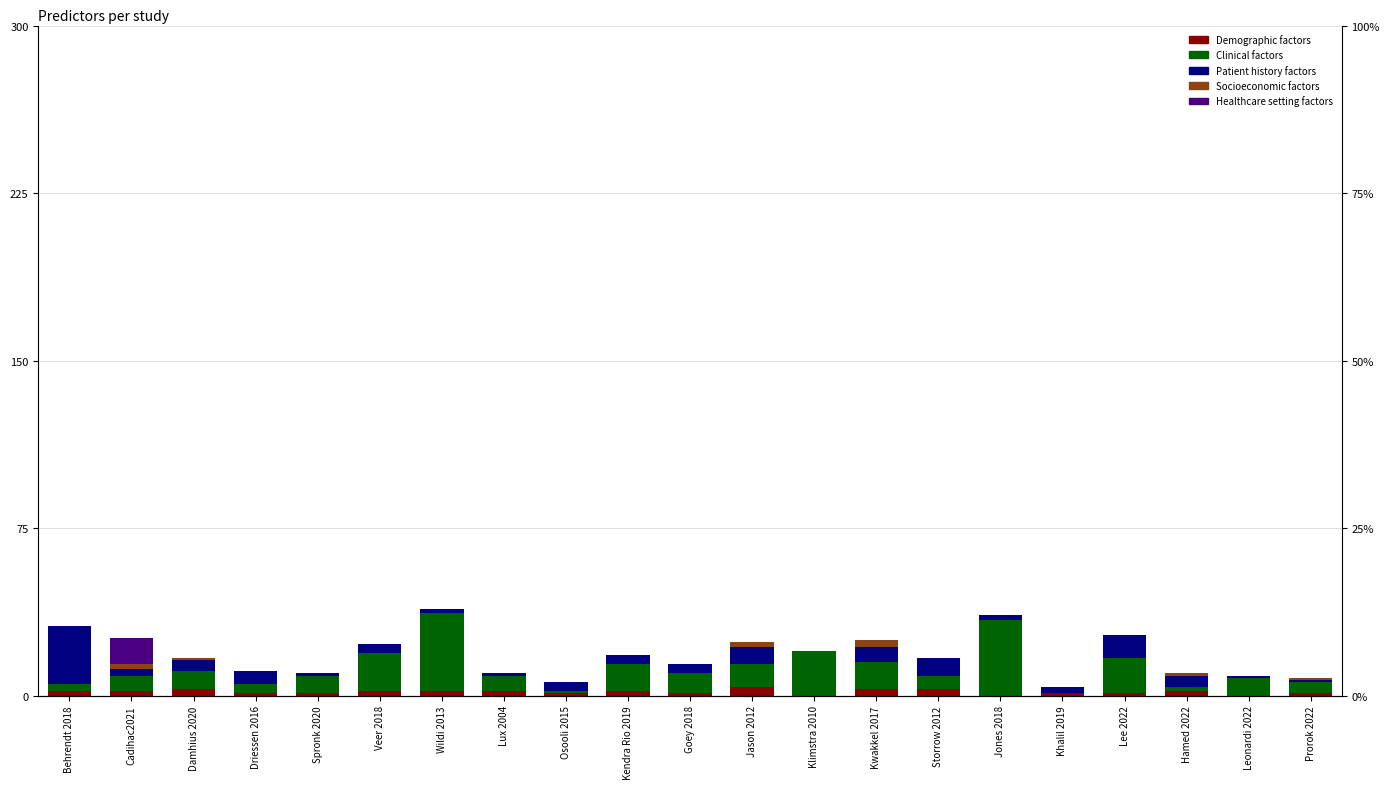

Reading left to right, list all the values displayed in this chart.

Demographic factors: Behrendt 2018=2	Cadihac2021=2	Damhius 2020=3	Driessen 2016=1	Spronk 2020=1	Veer 2018=2	Wildi 2013=2	Lux 2004=2	Osooli 2015=1	Kendra Rio 2019=2	Goey 2018=1	Jason 2012=4	Klimstra 2010=0	Kwakkel 2017=3	Storrow 2012=3	Jones 2018=0	Khalil 2019=1	Lee 2022=1	Hamed 2022=2	Leonardi 2022=0	Prorok 2022=1
Clinical factors: Behrendt 2018=3	Cadihac2021=7	Damhius 2020=8	Driessen 2016=4	Spronk 2020=8	Veer 2018=17	Wildi 2013=35	Lux 2004=7	Osooli 2015=1	Kendra Rio 2019=12	Goey 2018=9	Jason 2012=10	Klimstra 2010=20	Kwakkel 2017=12	Storrow 2012=6	Jones 2018=34	Khalil 2019=0	Lee 2022=16	Hamed 2022=2	Leonardi 2022=8	Prorok 2022=5
Patient history factors: Behrendt 2018=26	Cadihac2021=3	Damhius 2020=5	Driessen 2016=6	Spronk 2020=1	Veer 2018=4	Wildi 2013=2	Lux 2004=1	Osooli 2015=4	Kendra Rio 2019=4	Goey 2018=4	Jason 2012=8	Klimstra 2010=0	Kwakkel 2017=7	Storrow 2012=8	Jones 2018=2	Khalil 2019=3	Lee 2022=10	Hamed 2022=5	Leonardi 2022=1	Prorok 2022=1
Socioeconomic factors: Behrendt 2018=0	Cadihac2021=2	Damhius 2020=1	Driessen 2016=0	Spronk 2020=0	Veer 2018=0	Wildi 2013=0	Lux 2004=0	Osooli 2015=0	Kendra Rio 2019=0	Goey 2018=0	Jason 2012=2	Klimstra 2010=0	Kwakkel 2017=3	Storrow 2012=0	Jones 2018=0	Khalil 2019=0	Lee 2022=0	Hamed 2022=1	Leonardi 2022=0	Prorok 2022=1
Healthcare setting factors: Behrendt 2018=0	Cadihac2021=12	Damhius 2020=0	Driessen 2016=0	Spronk 2020=0	Veer 2018=0	Wildi 2013=0	Lux 2004=0	Osooli 2015=0	Kendra Rio 2019=0	Goey 2018=0	Jason 2012=0	Klimstra 2010=0	Kwakkel 2017=0	Storrow 2012=0	Jones 2018=0	Khalil 2019=0	Lee 2022=0	Hamed 2022=0	Leonardi 2022=0	Prorok 2022=0